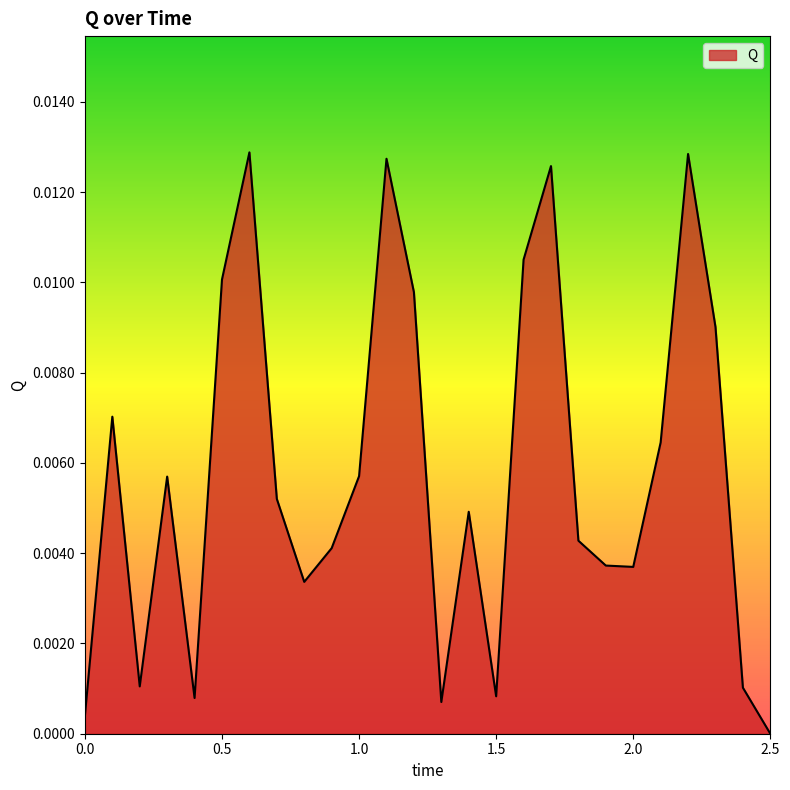

Count the number of data series in this chart.

1